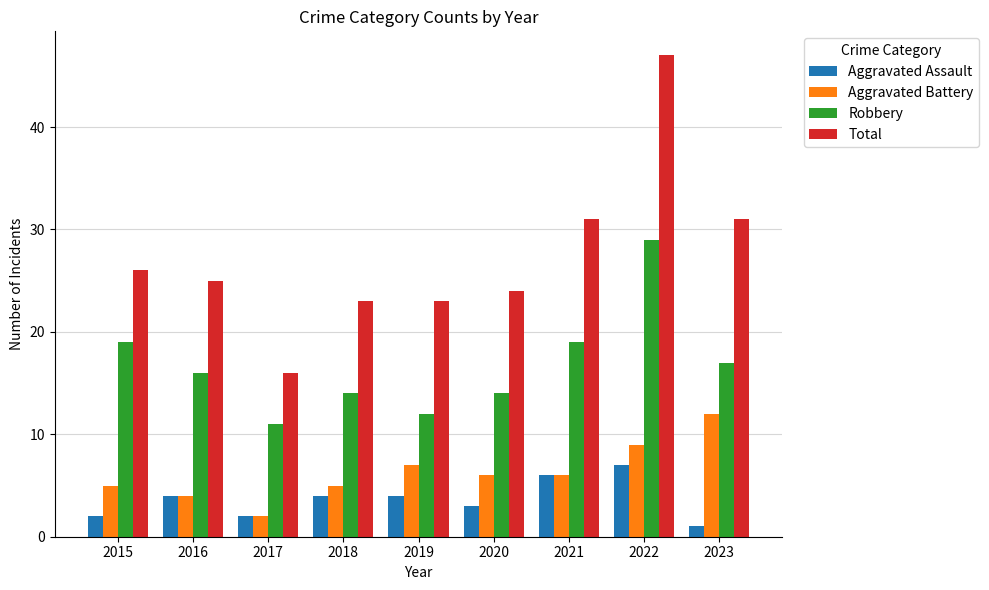

Reading right to left, transcribe all the data shown in this chart.

Aggravated Assault: 1	7	6	3	4	4	2	4	2
Aggravated Battery: 12	9	6	6	7	5	2	4	5
Robbery: 17	29	19	14	12	14	11	16	19
Total: 31	47	31	24	23	23	16	25	26